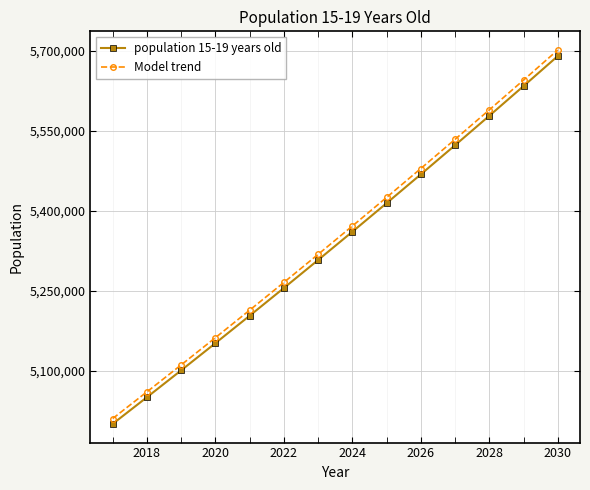

List the series in order of their peak value, lowest first.

population 15-19 years old, Model trend